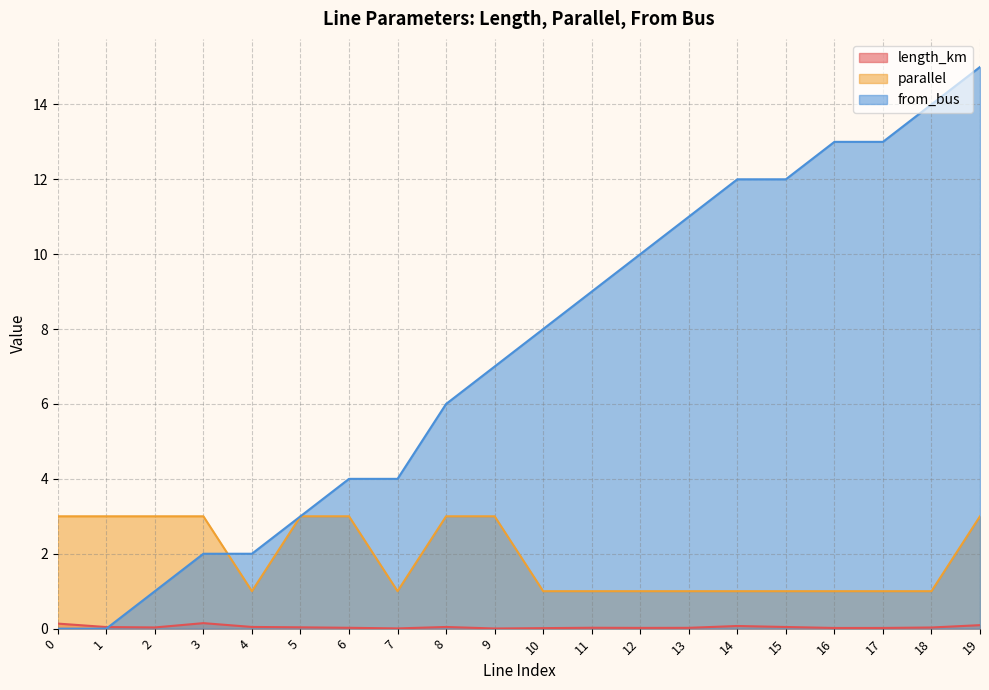

Reading left to right, transcribe all the data shown in this chart.

length_km: 0.1	0.0	0.0	0.1	0.0	0.0	0.0	0.0	0.0	0.0	0.0	0.0	0.0	0.0	0.1	0.0	0.0	0.0	0.0	0.1
parallel: 3.0	3.0	3.0	3.0	1.0	3.0	3.0	1.0	3.0	3.0	1.0	1.0	1.0	1.0	1.0	1.0	1.0	1.0	1.0	3.0
from_bus: 0.0	0.0	1.0	2.0	2.0	3.0	4.0	4.0	6.0	7.0	8.0	9.0	10.0	11.0	12.0	12.0	13.0	13.0	14.0	15.0